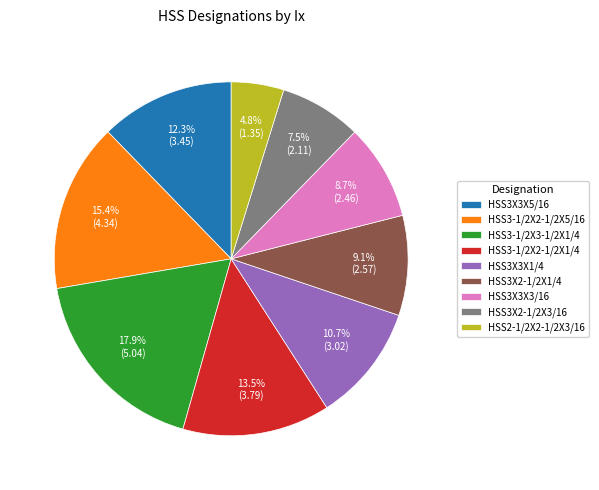

True or false: HSS2-1/2X2-1/2X3/16 accounts for 14% of the total.

False